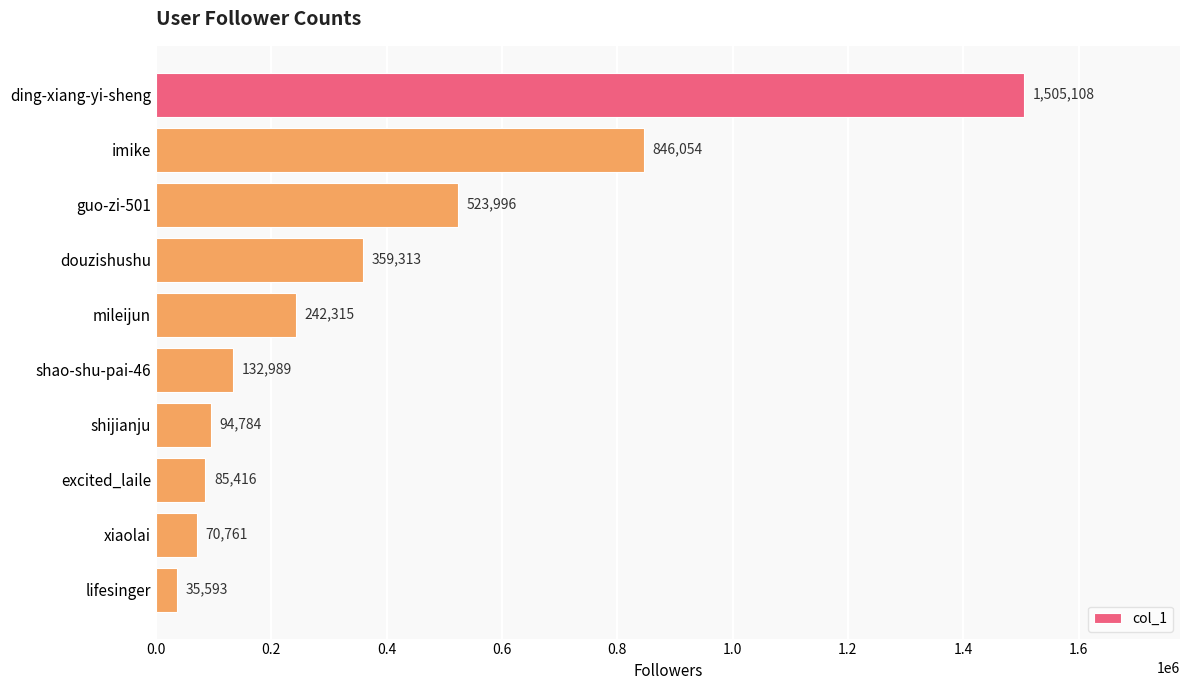

How many categories are shown in the chart?

10